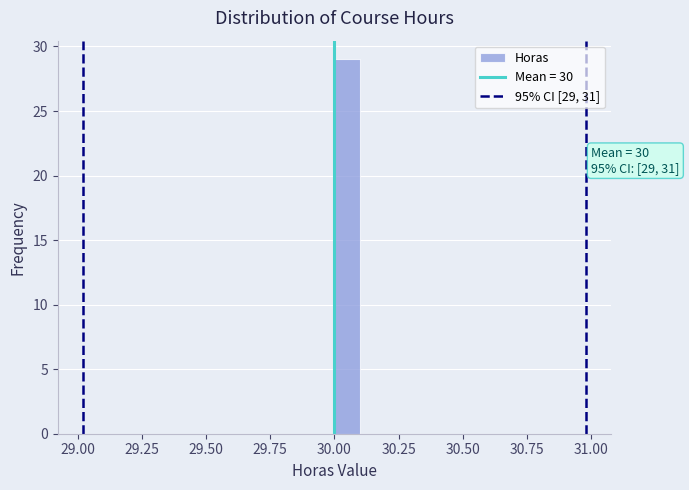

Around what value on the x-axis is the tallest bar? Give the approximate position of its centre, as read against the axis.

30.05